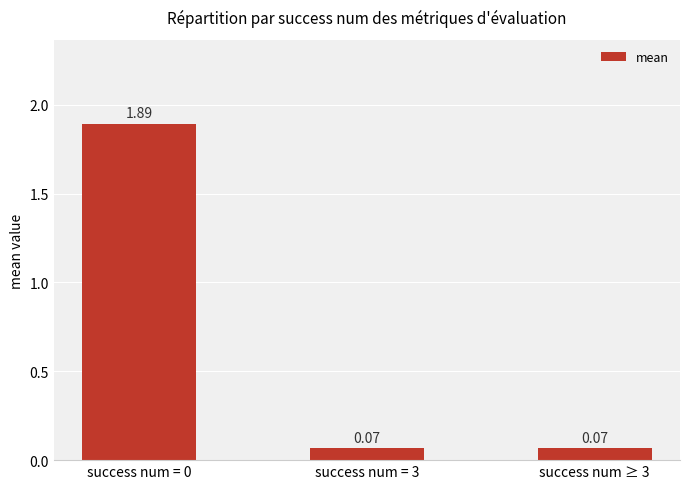

What is the change in value from success num = 0 to success num = 3?

-1.8